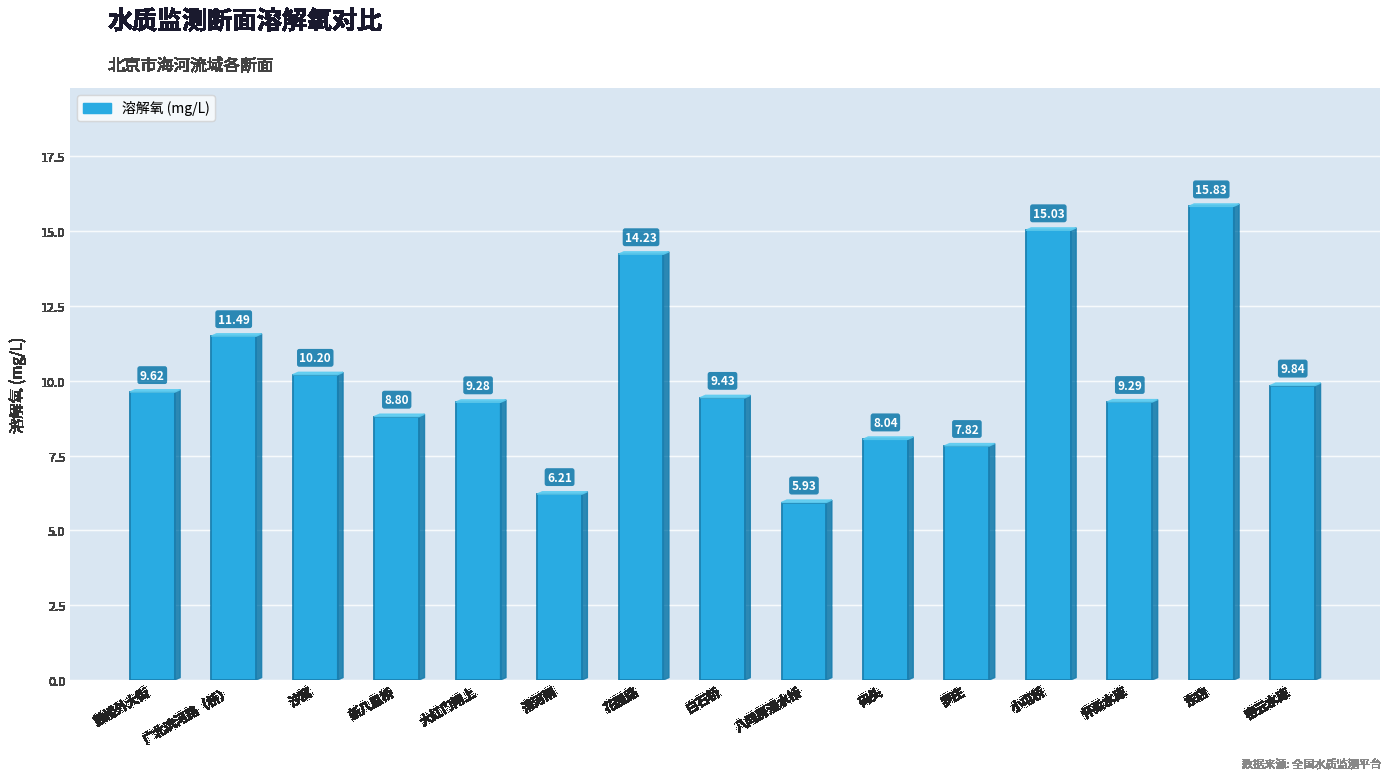

Is it true that the value at 密云水库 is 2.1?

False